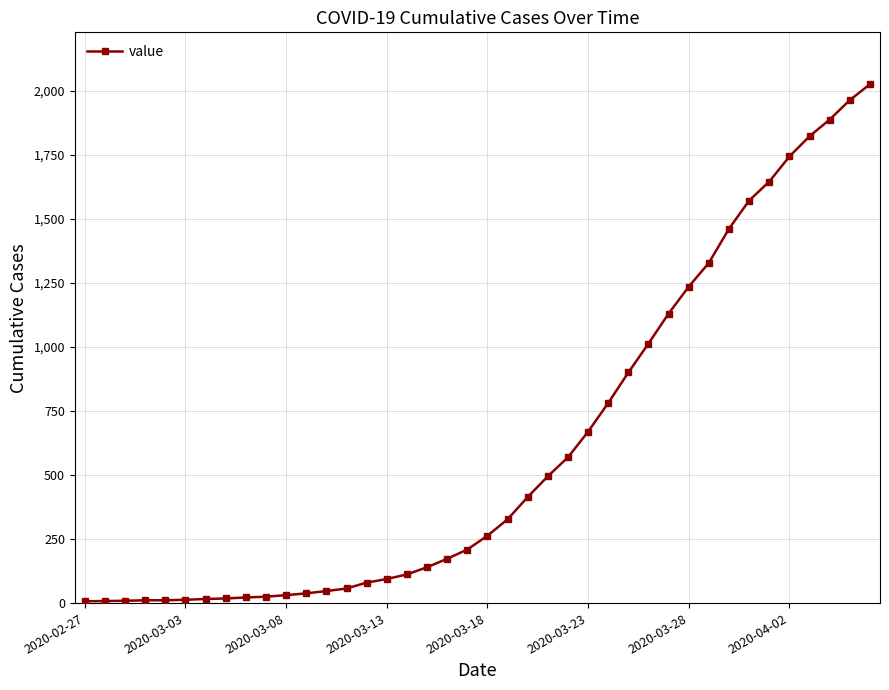

What is the difference between the second highest and minimum values?

1956